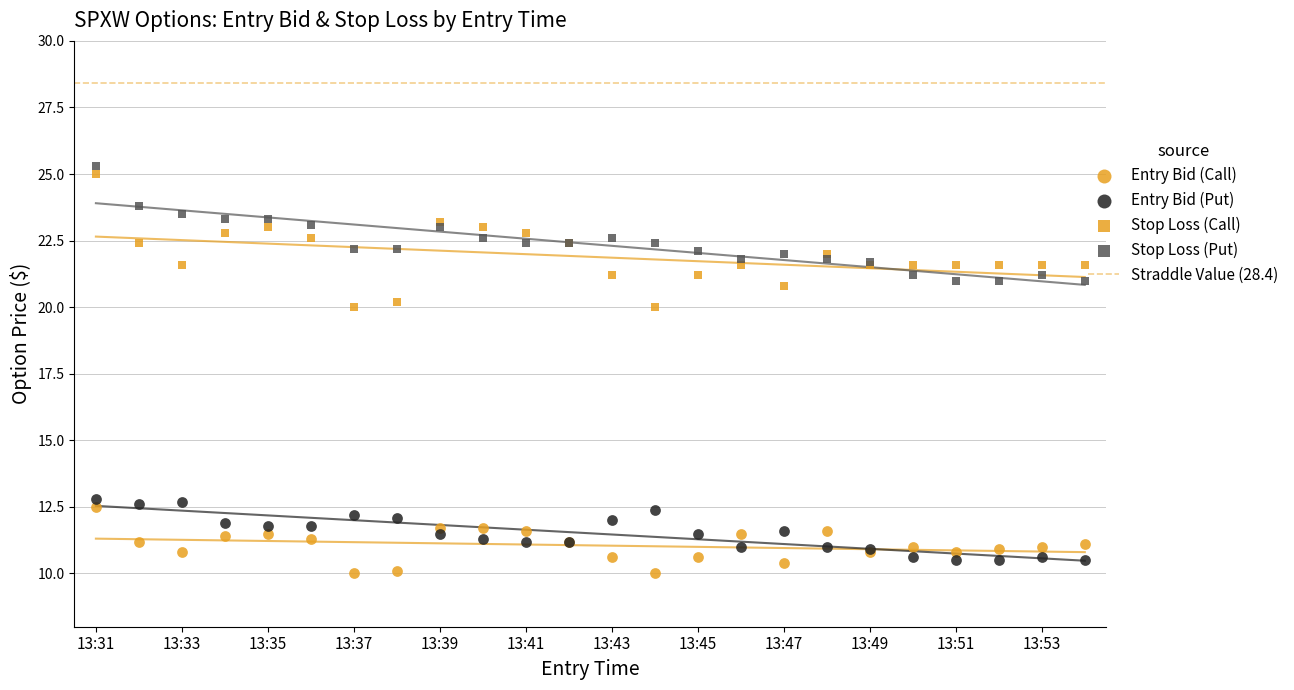

At which category is the sum across all series the highest?

13:31